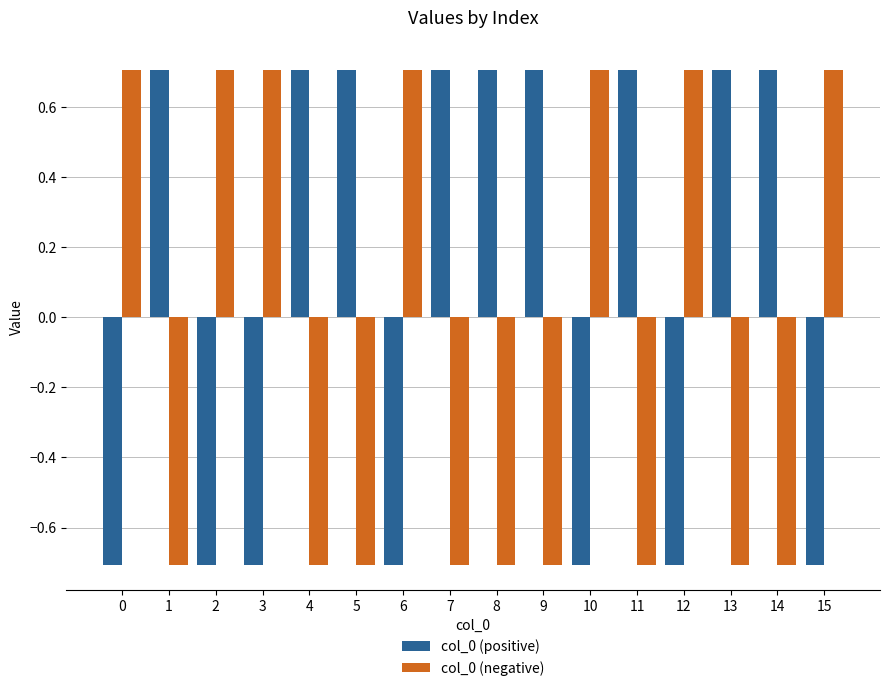

Where does the col_0 (positive) series first go above 0?

1